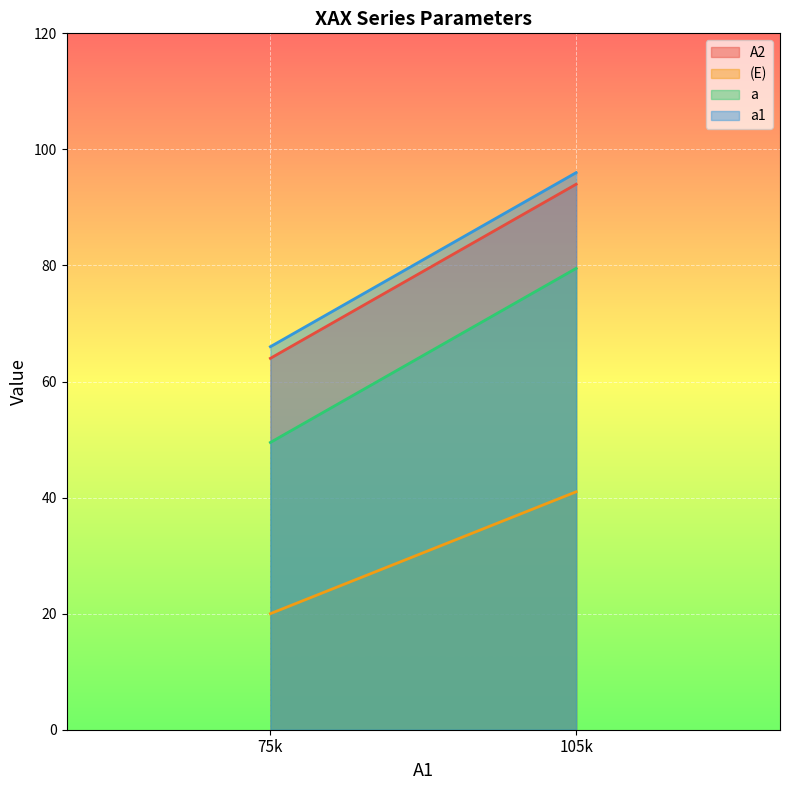

Reading left to right, transcribe all the data shown in this chart.

A2: 75k=64.0	105k=94.0
(E): 75k=20.0	105k=41.0
a: 75k=49.5	105k=79.5
a1: 75k=66.0	105k=96.0